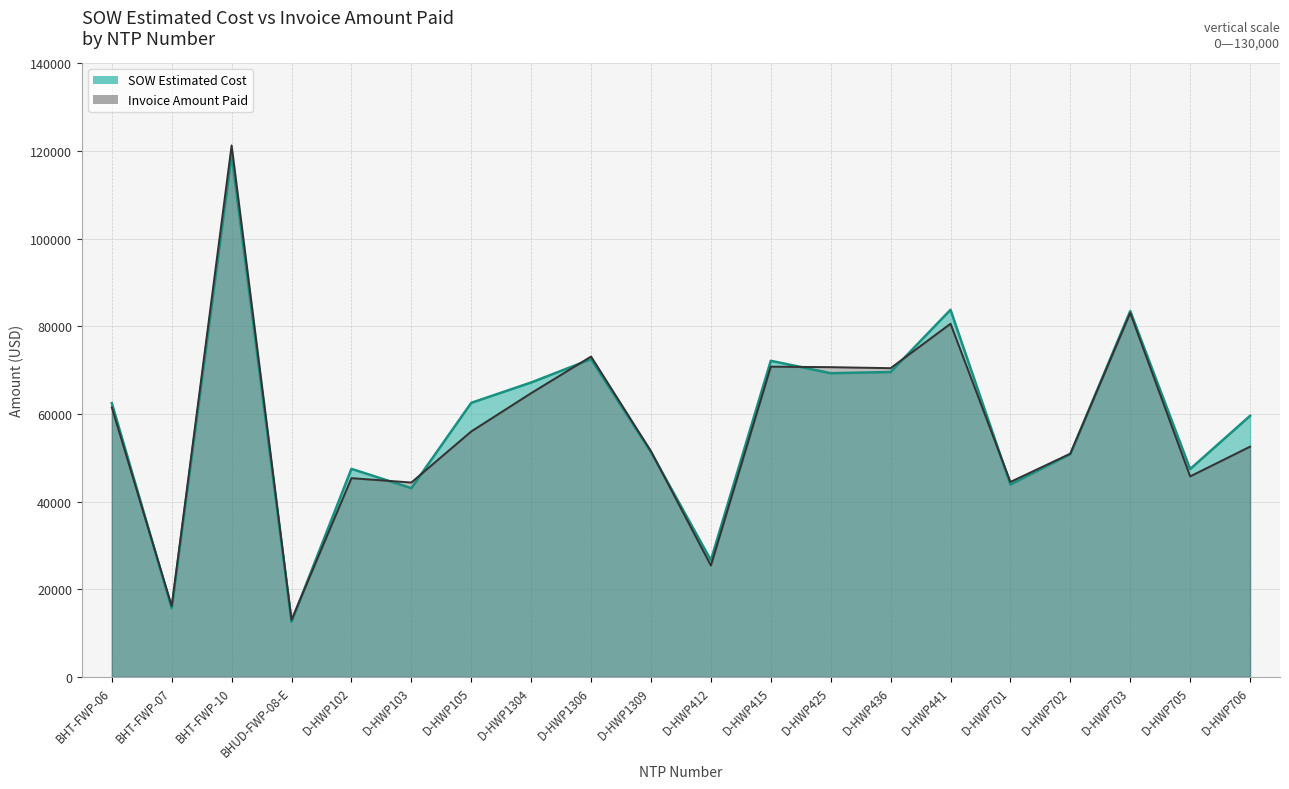

True or false: Invoice Amount Paid has a value of 96440.3 at D-HWP425.

False